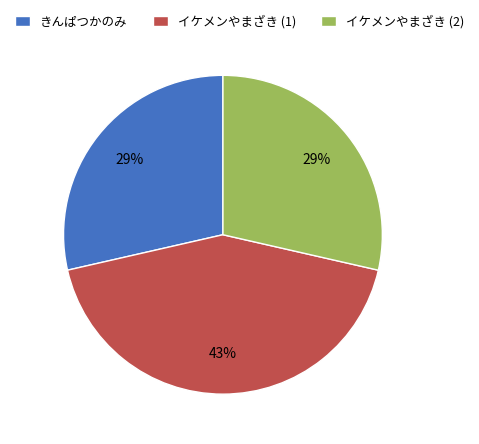

Which category has the biggest portion of the pie?

イケメンやまざき (1)